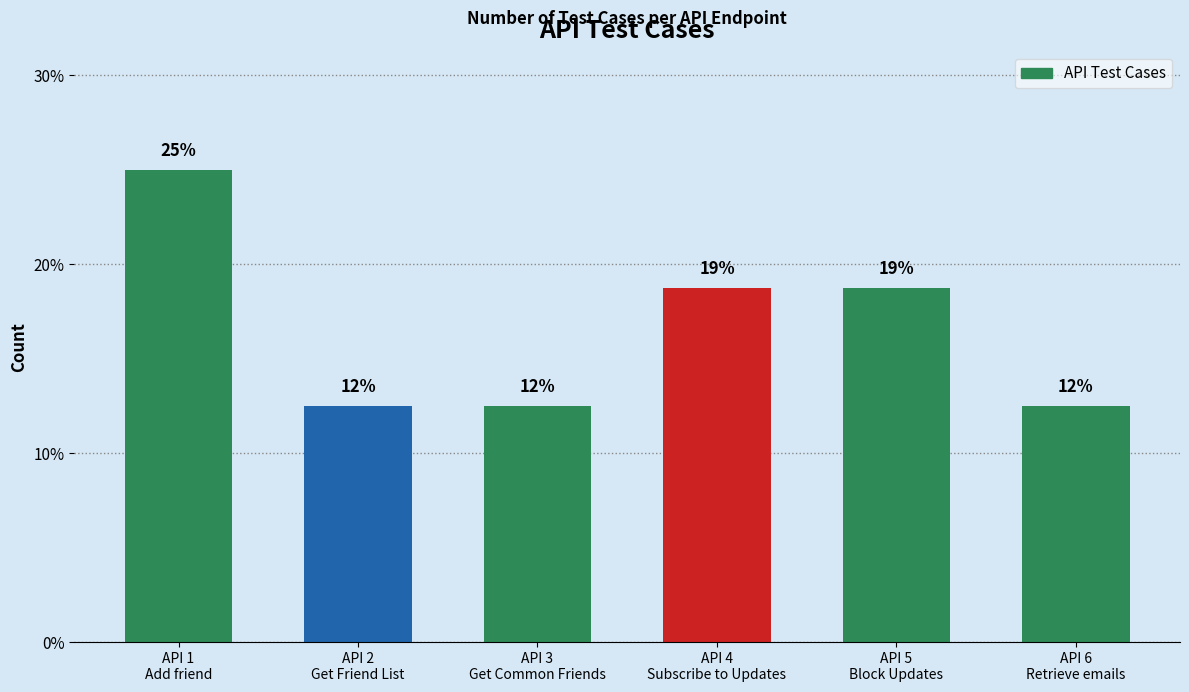

At which label is the value closest to 18?

API 4
Subscribe to Updates